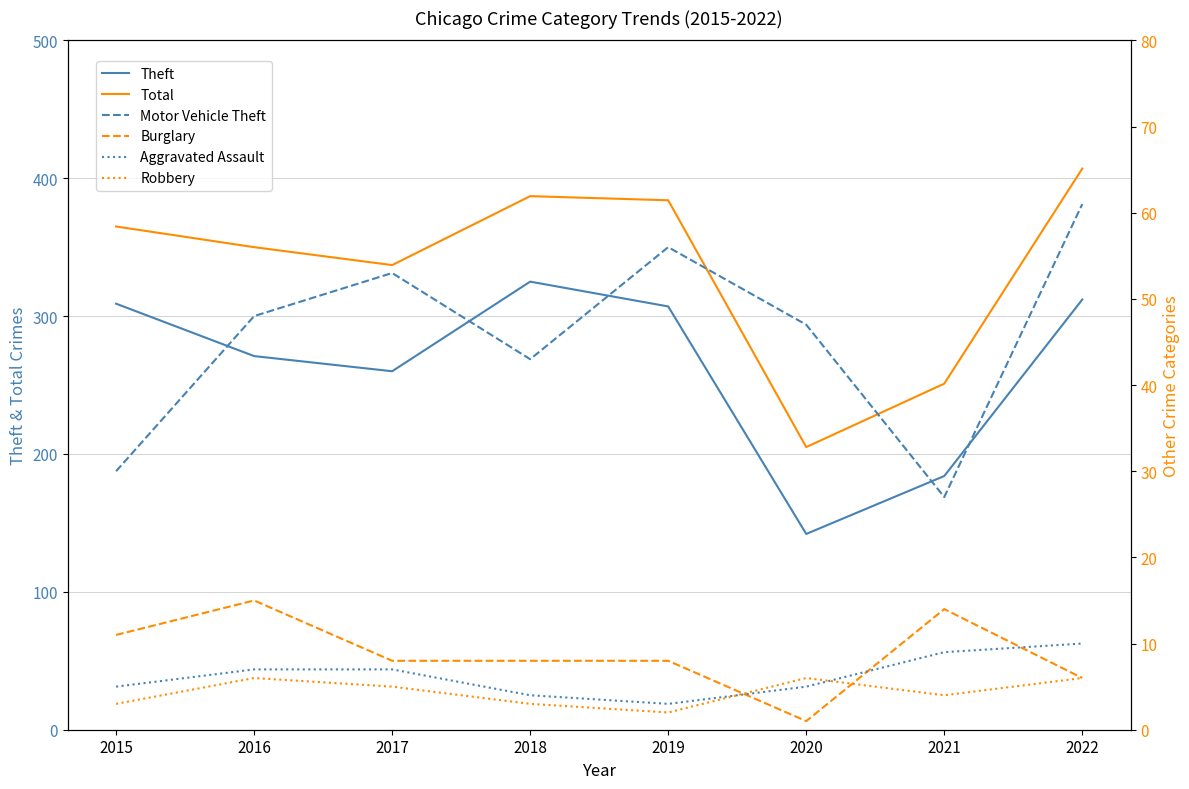

How many series are shown in this chart?

6